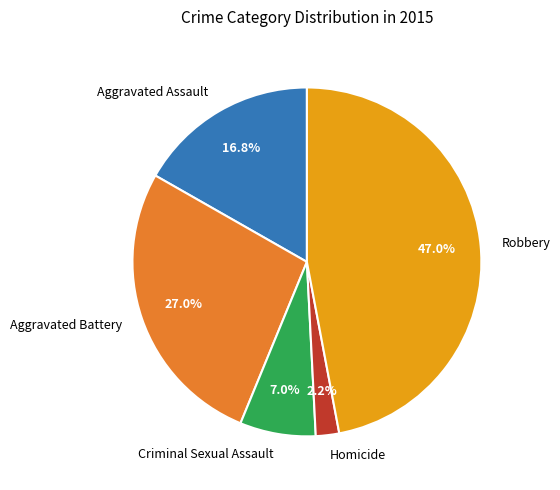

Which has a higher value, Criminal Sexual Assault or Robbery?

Robbery